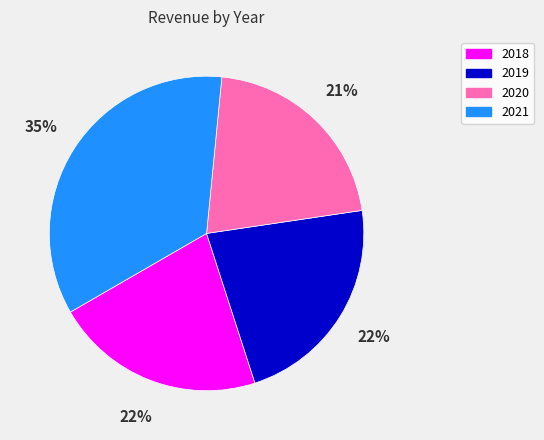

Between 2020 and 2018, which is larger?

2018